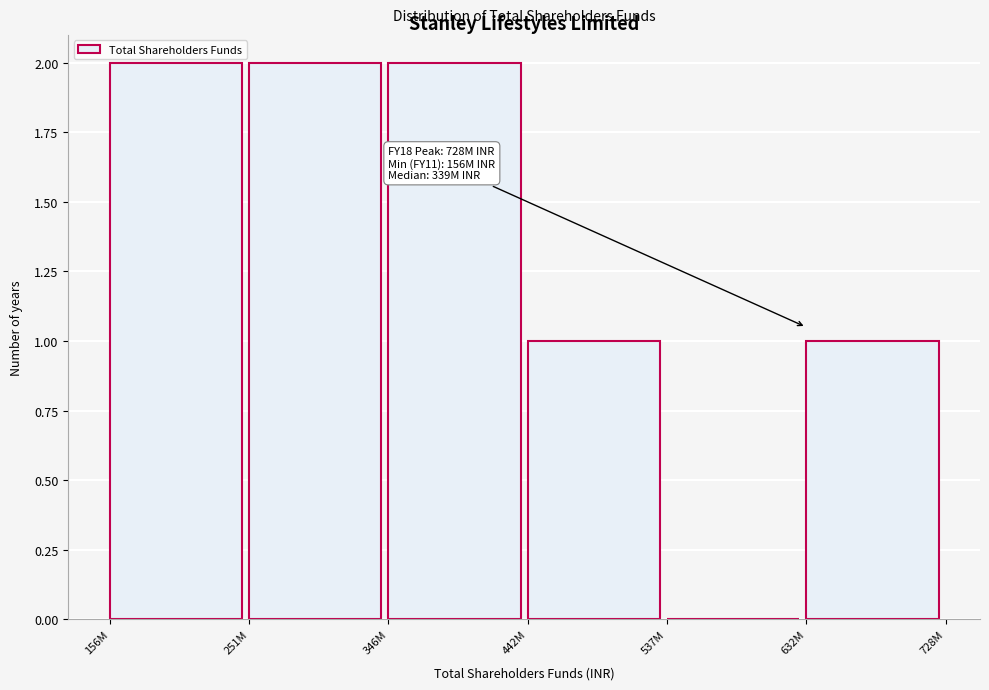

Reading left to right, list all the values displayed in this chart.

156M=2	251M=2	346M=2	442M=1	537M=0	632M=1